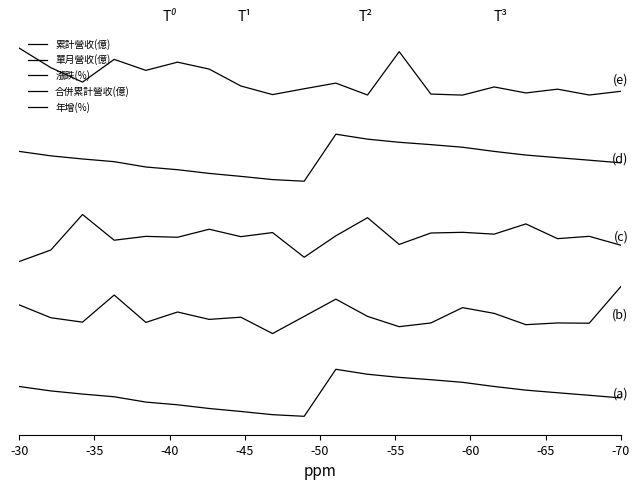

Reading right to left, list all the values displayed in this chart.

累計營收(億): -0.1	-0.1	0.0	0.1	0.2	0.4	0.4	0.5	0.6	0.8	-0.7	-0.7	-0.6	-0.5	-0.4	-0.3	-0.1	-0.0	0.1	0.2
單月營收(億): 3.4	2.2	2.3	2.2	2.6	2.7	2.3	2.1	2.5	3.0	2.5	1.9	2.4	2.4	2.6	2.3	3.1	2.3	2.4	2.8
漲跌(%): 4.7	5.0	4.9	5.4	5.1	5.1	5.1	4.8	5.6	5.0	4.3	5.1	5.0	5.2	5.0	5.0	4.9	5.7	4.6	4.2
合併累計營收(億): 7.4	7.4	7.5	7.6	7.7	7.9	7.9	8.0	8.1	8.3	6.8	6.8	6.9	7.0	7.1	7.2	7.4	7.5	7.6	7.7
年增(%): 9.6	9.5	9.7	9.6	9.8	9.5	9.6	10.9	9.5	9.9	9.7	9.5	9.8	10.4	10.6	10.3	10.7	9.9	10.4	11.0